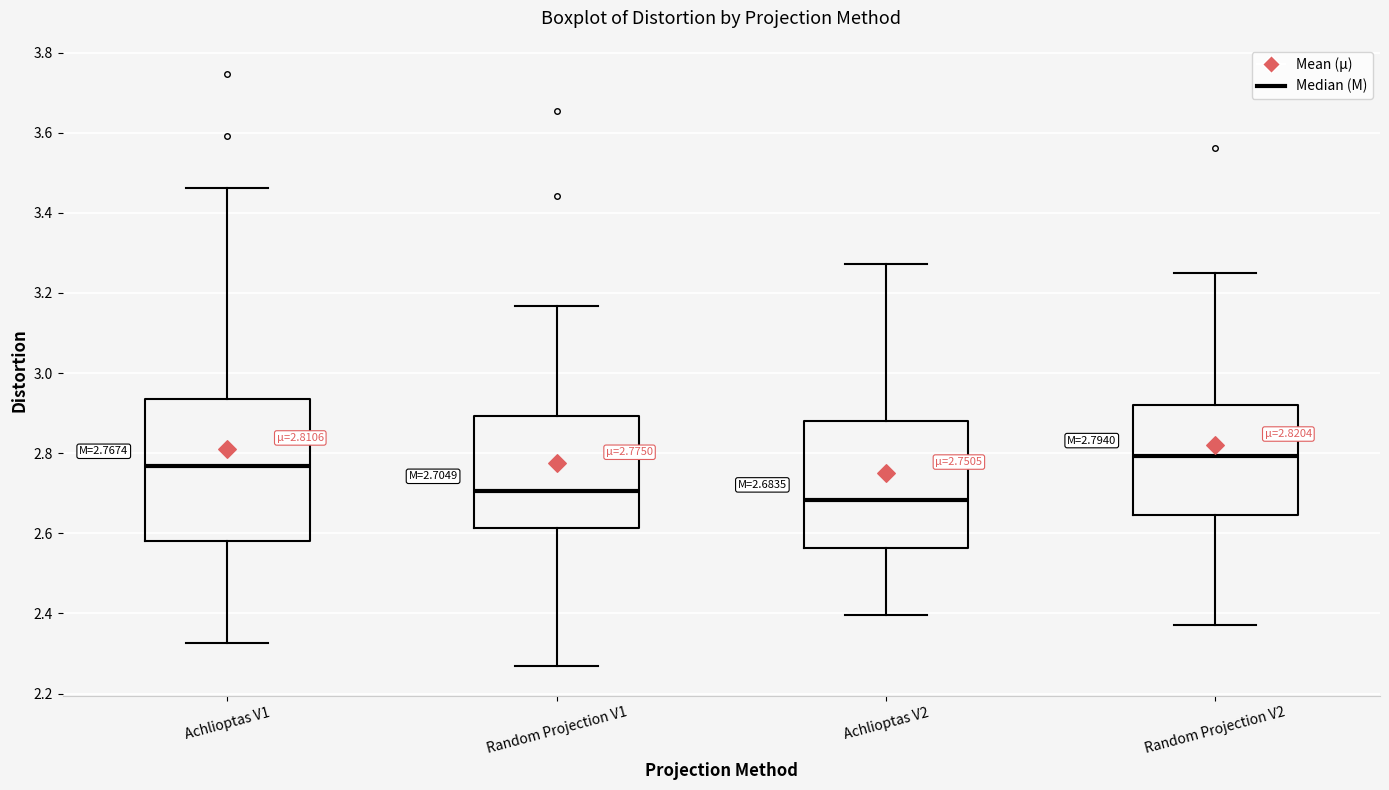

Which box is the tallest, from its lower edge to its upper edge?

Achlioptas V1